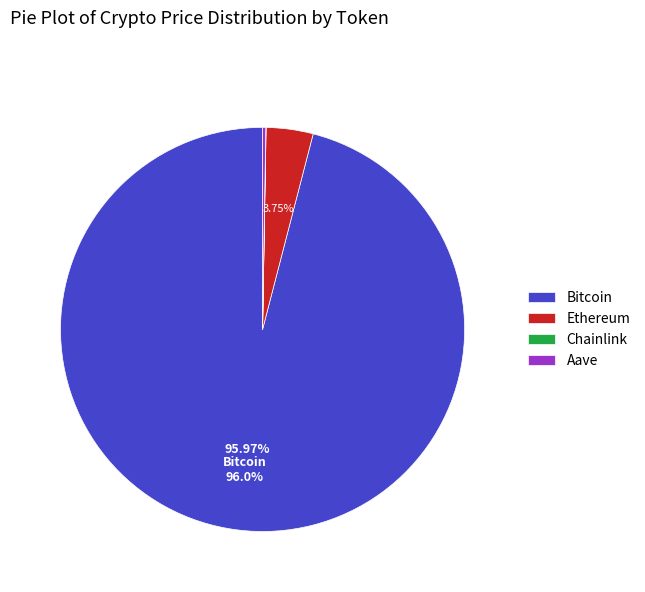

True or false: Bitcoin accounts for 96% of the total.

True